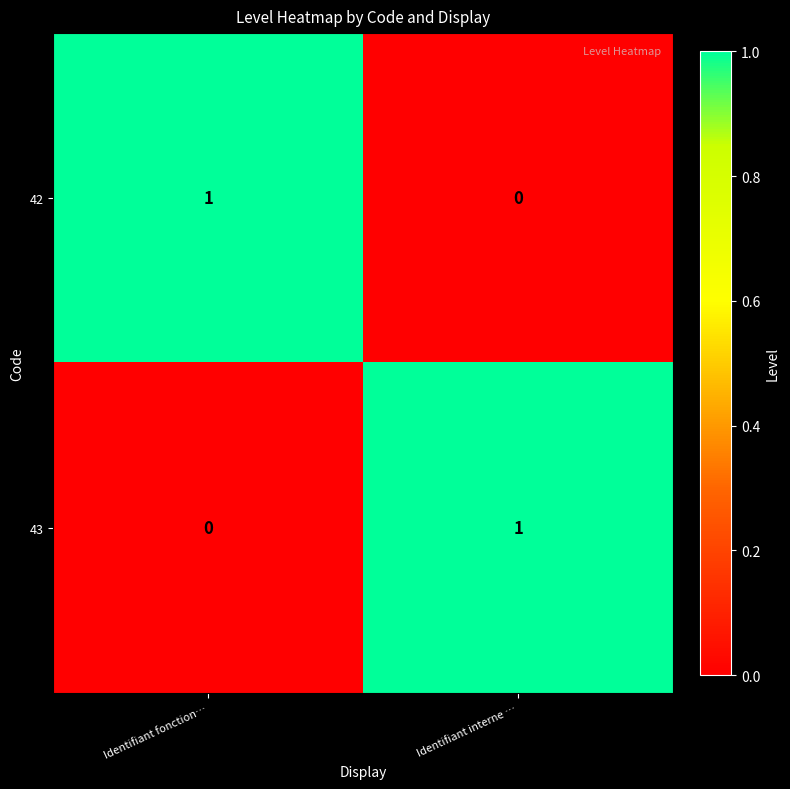

What is the spread (max minus min) of values at Identifiant fonction…?

1